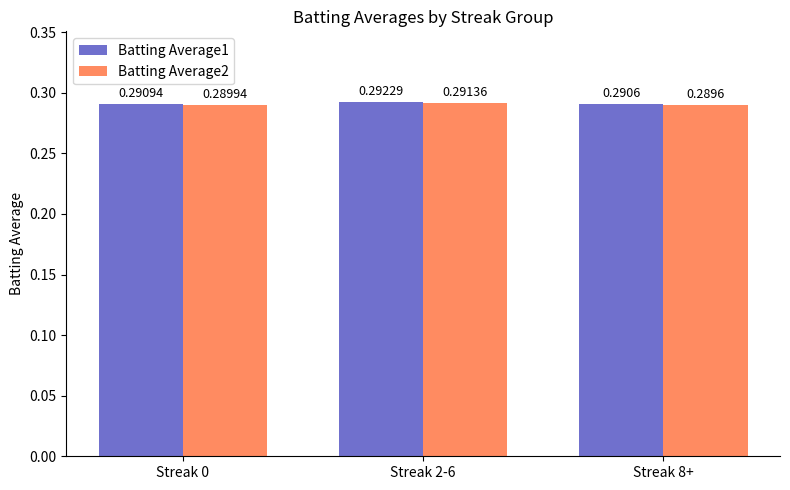

What are all the series names shown in the legend?

Batting Average1, Batting Average2